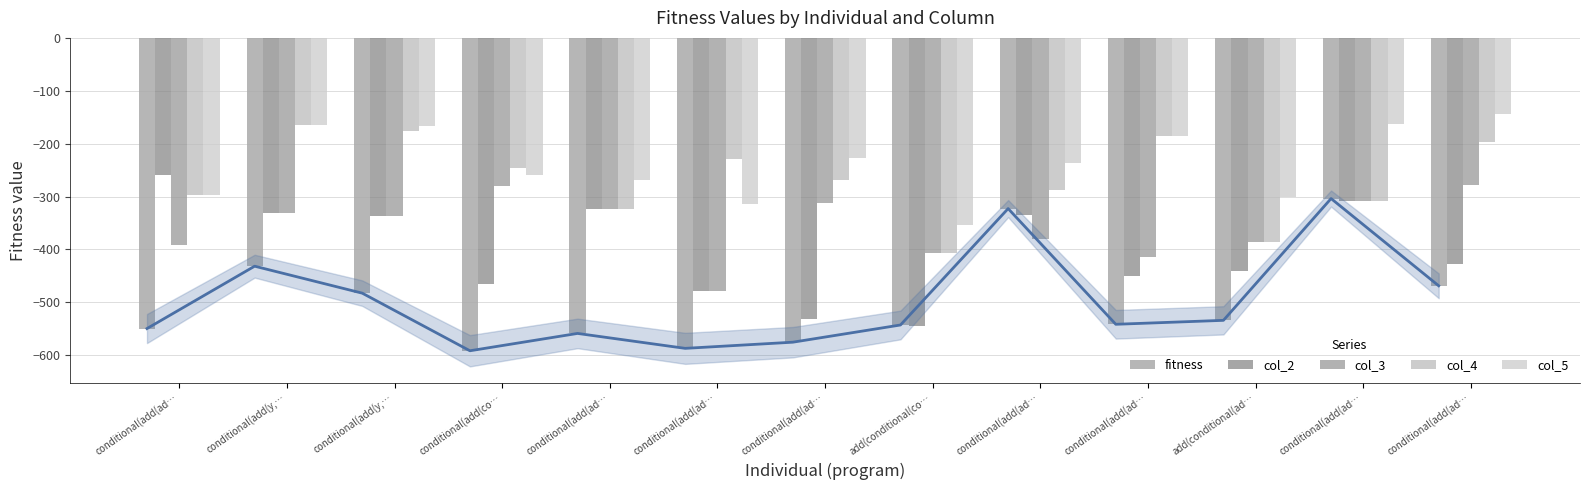

At which label does fitness reach its peak?

conditional(add(ad…